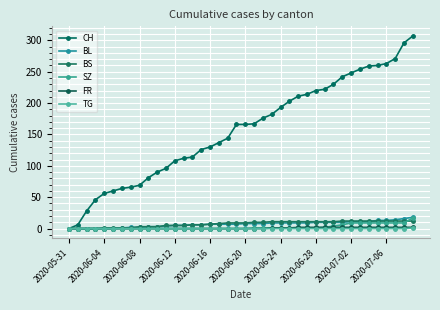

Is this an area chart (filled region under the line)?

No